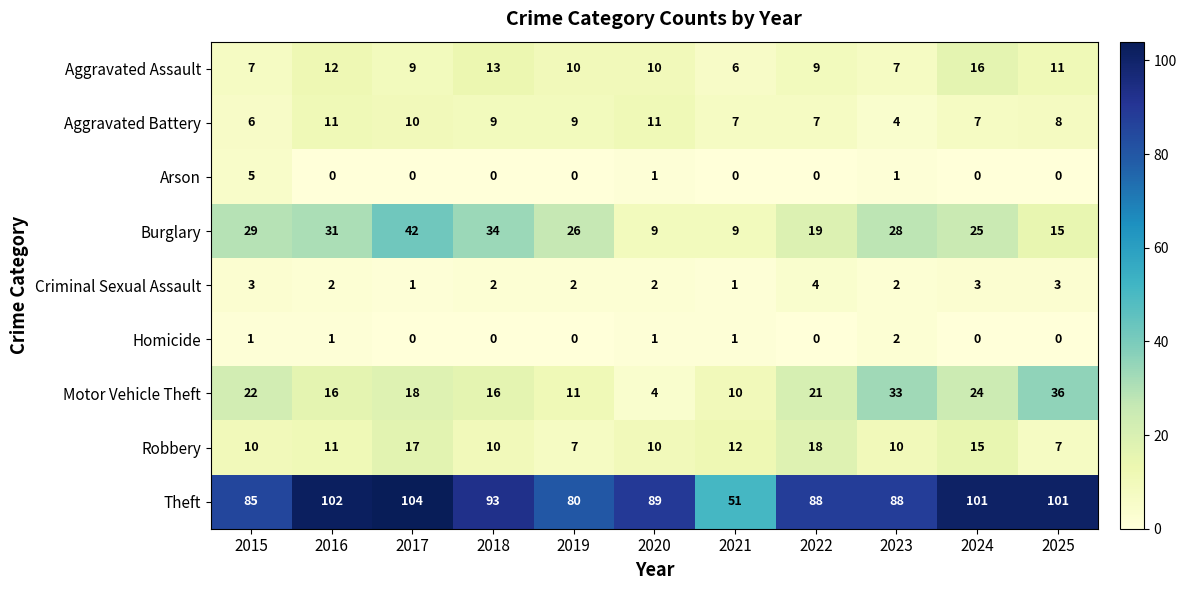

The value of Arson at 2025 is 0. True or false?

True